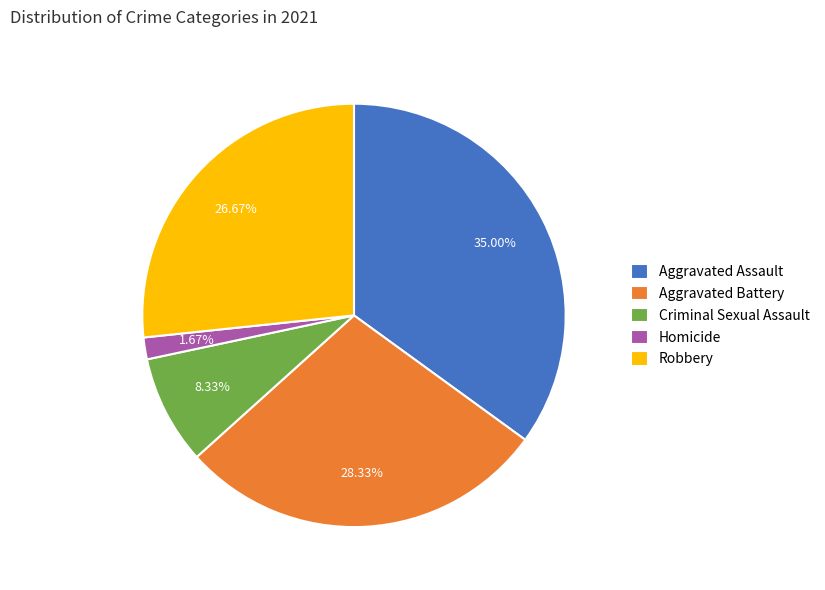

Which has a higher value, Homicide or Robbery?

Robbery